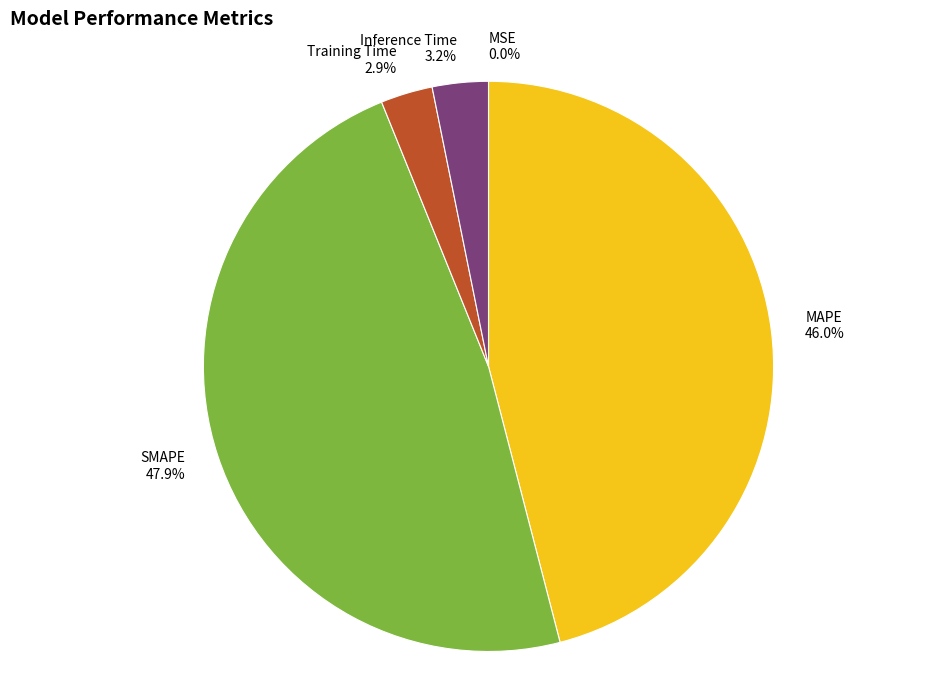

What is the largest slice in the pie chart?

SMAPE